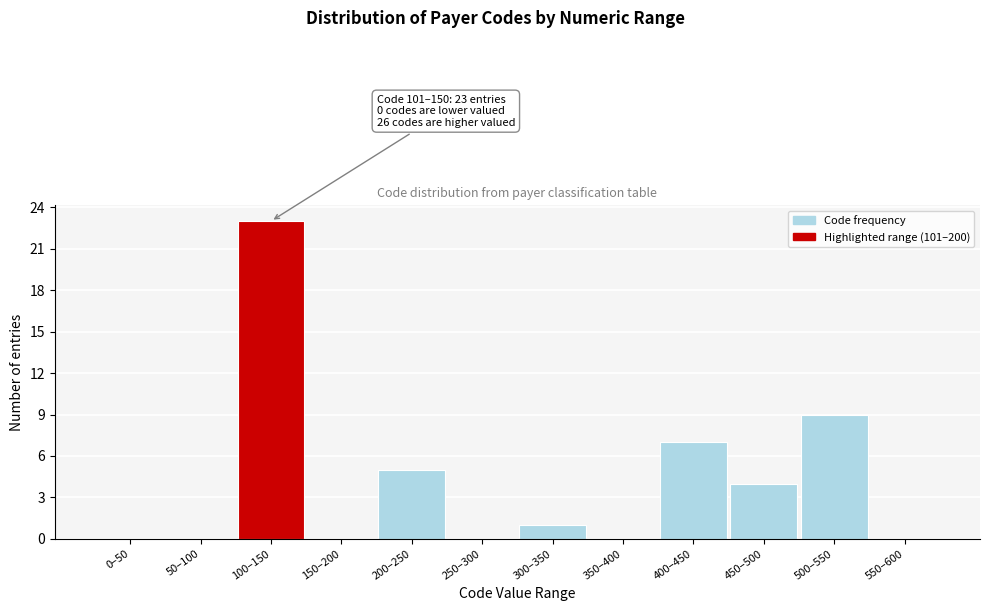

Reading right to left, transcribe all the data shown in this chart.

550–600=0	500–550=9	450–500=4	400–450=7	350–400=0	300–350=1	250–300=0	200–250=5	150–200=0	100–150=23	50–100=0	0–50=0